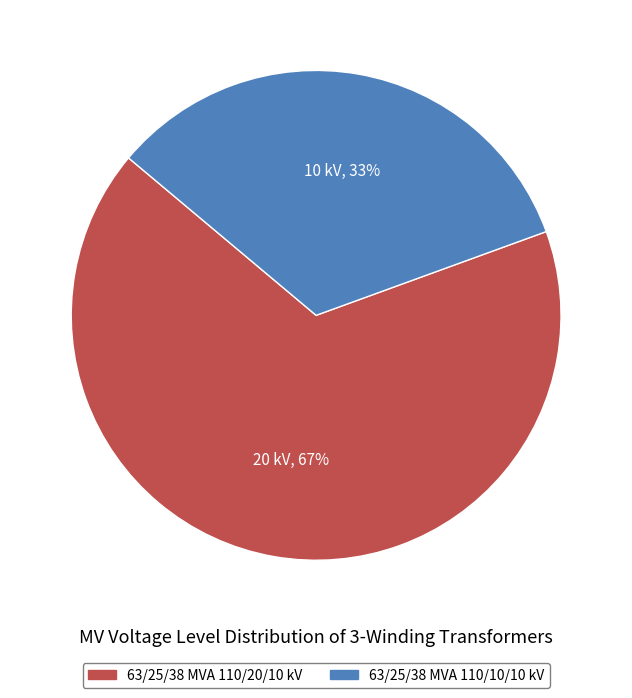

Rank the categories by value from lowest to highest.

63/25/38 MVA 110/10/10 kV, 63/25/38 MVA 110/20/10 kV